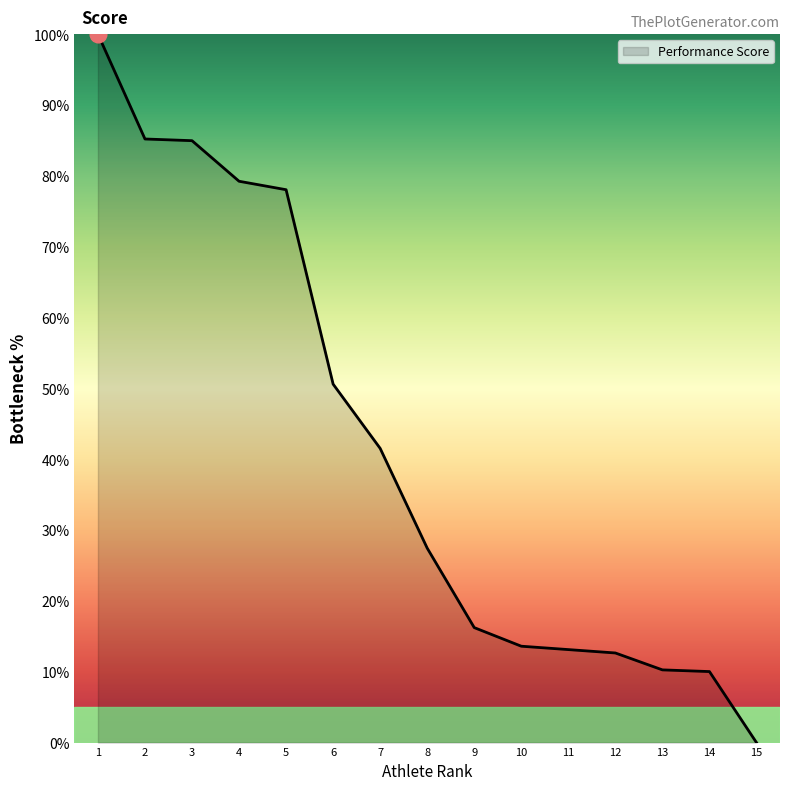

How many distinct data groups are displayed?

1